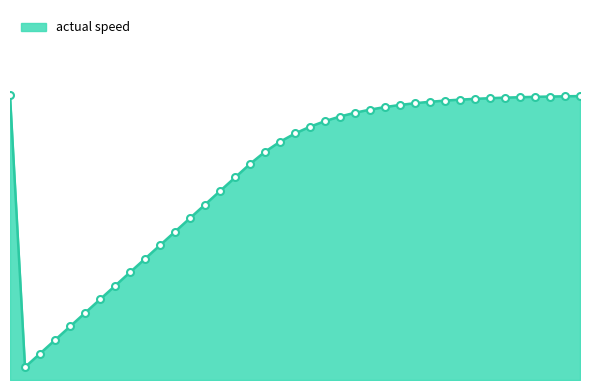

Is this an area chart (filled region under the line)?

Yes